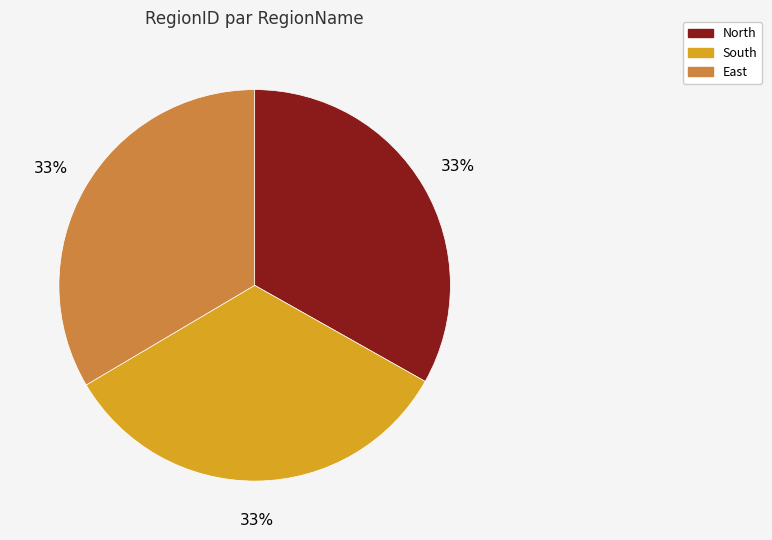

To the nearest percent, what is the combined percentage of North and South?

67%